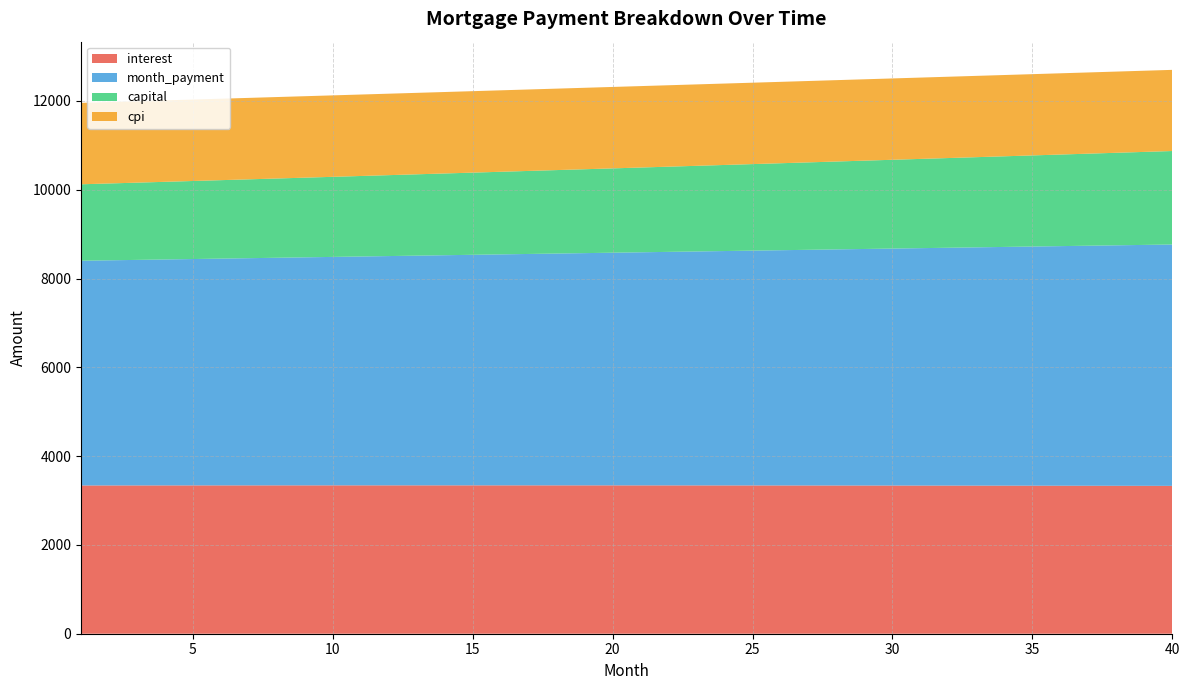

Reading left to right, what are all the values shown in this chart?

interest: 1=3339.4	2=3339.8	3=3340.2	4=3340.5	5=3340.8	6=3341.0	7=3341.2	8=3341.4	9=3341.6	10=3341.7	11=3341.8	12=3341.9	13=3341.9	14=3342.0	15=3341.9	16=3341.9	17=3341.8	18=3341.7	19=3341.5	20=3341.3	21=3341.1	22=3340.9	23=3340.6	24=3340.3	25=3339.9	26=3339.5	27=3339.1	28=3338.7	29=3338.2	30=3337.7	31=3337.1	32=3336.5	33=3335.9	34=3335.2	35=3334.5	36=3333.8	37=3333.0	38=3332.2	39=3331.3	40=3330.4
month_payment: 1=5061.3	2=5070.6	3=5079.9	4=5089.2	5=5098.6	6=5107.9	7=5117.3	8=5126.7	9=5136.1	10=5145.5	11=5154.9	12=5164.4	13=5173.8	14=5183.3	15=5192.8	16=5202.3	17=5211.9	18=5221.4	19=5231.0	20=5240.6	21=5250.2	22=5259.8	23=5269.5	24=5279.1	25=5288.8	26=5298.5	27=5308.2	28=5317.9	29=5327.7	30=5337.5	31=5347.2	32=5357.0	33=5366.9	34=5376.7	35=5386.6	36=5396.4	37=5406.3	38=5416.2	39=5426.2	40=5436.1
capital: 1=1721.9	2=1730.8	3=1739.8	4=1748.8	5=1757.8	6=1766.9	7=1776.0	8=1785.2	9=1794.5	10=1803.7	11=1813.1	12=1822.5	13=1831.9	14=1841.4	15=1850.9	16=1860.5	17=1870.1	18=1879.7	19=1889.5	20=1899.2	21=1909.1	22=1918.9	23=1928.9	24=1938.9	25=1948.9	26=1959.0	27=1969.1	28=1979.3	29=1989.5	30=1999.8	31=2010.2	32=2020.6	33=2031.0	34=2041.5	35=2052.1	36=2062.7	37=2073.4	38=2084.1	39=2094.9	40=2105.7
cpi: 1=1833.5	2=1833.7	3=1833.9	4=1834.1	5=1834.2	6=1834.3	7=1834.4	8=1834.5	9=1834.6	10=1834.6	11=1834.7	12=1834.7	13=1834.7	14=1834.7	15=1834.7	16=1834.6	17=1834.6	18=1834.5	19=1834.4	20=1834.3	21=1834.1	22=1834.0	23=1833.8	24=1833.6	25=1833.4	26=1833.2	27=1832.9	28=1832.6	29=1832.3	30=1832.0	31=1831.7	32=1831.4	33=1831.0	34=1830.6	35=1830.2	36=1829.8	37=1829.3	38=1828.9	39=1828.4	40=1827.9